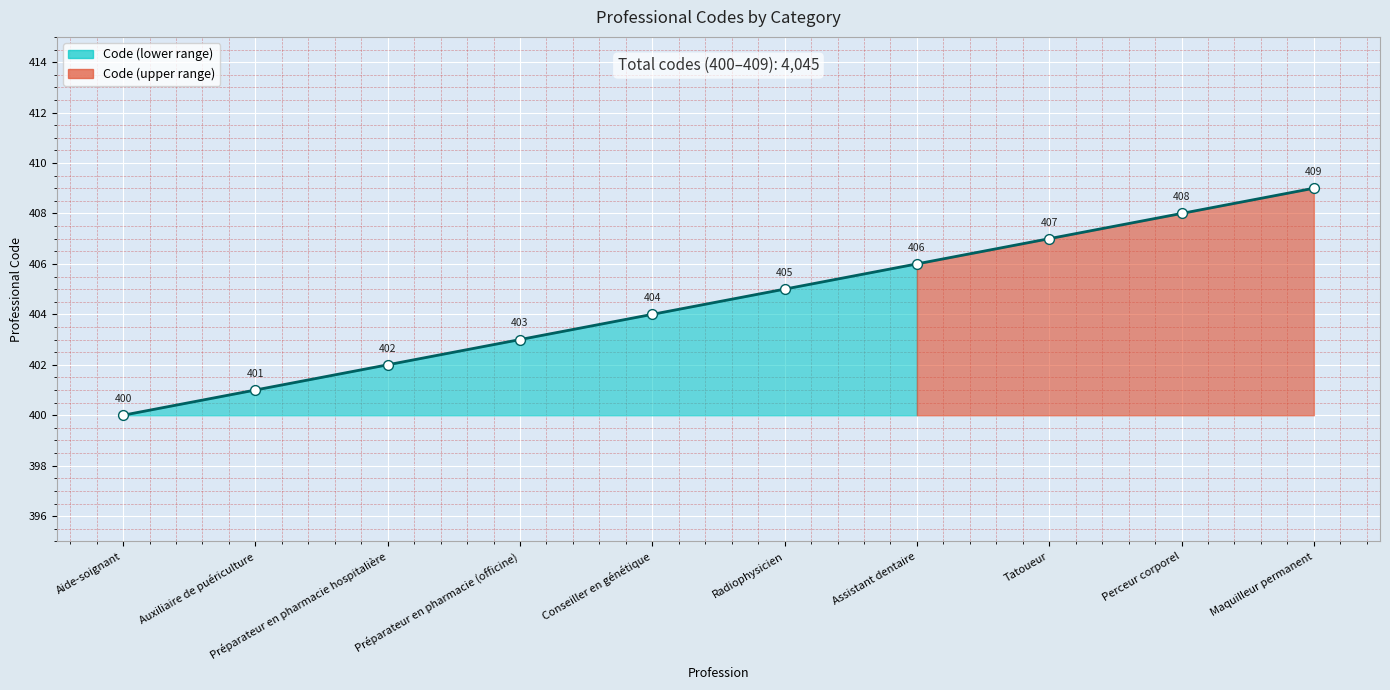

Approximately how many times larger is the value at Assistant dentaire compared to Tatoueur?

1.0